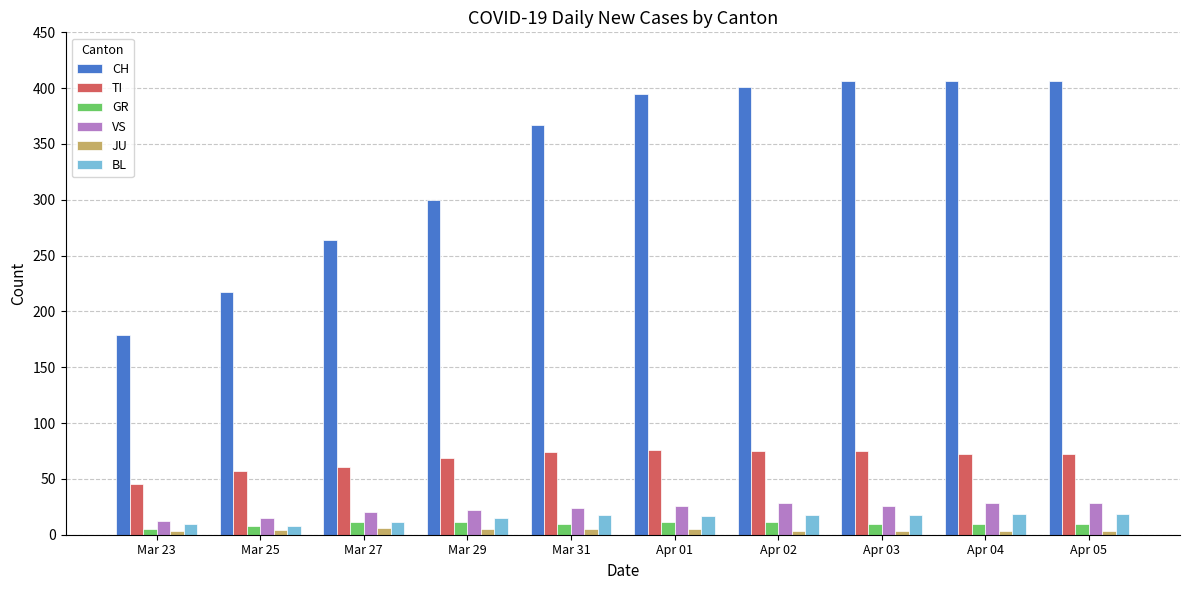

The value of TI at Apr 02 is 75. True or false?

True